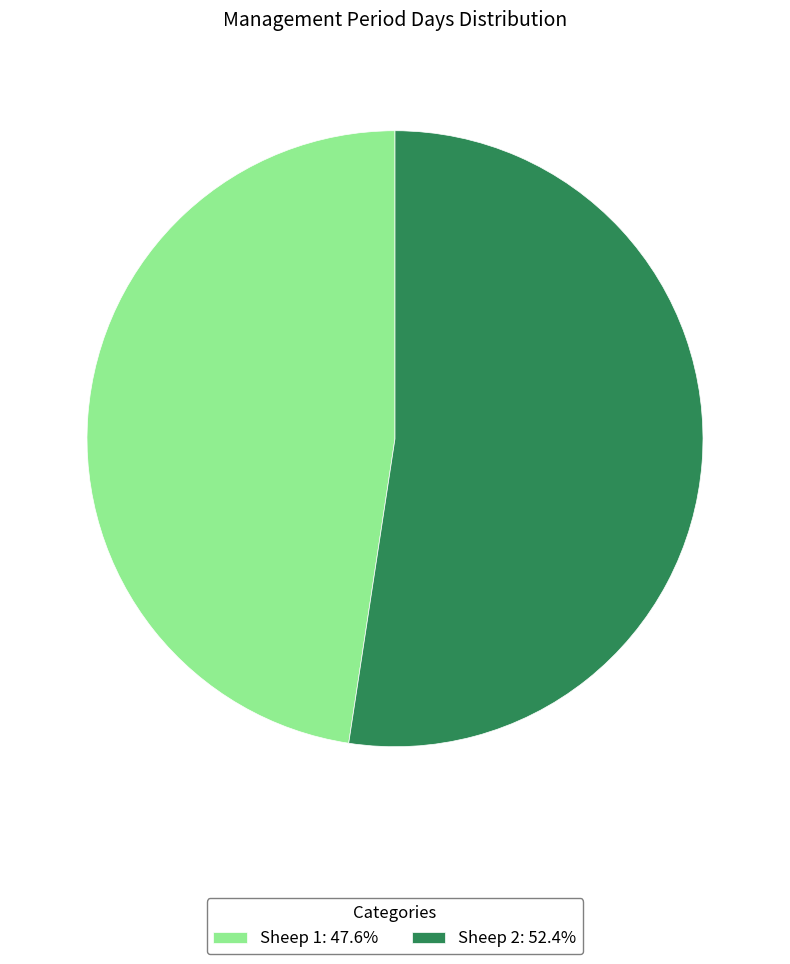

Count the number of slices in the pie.

2